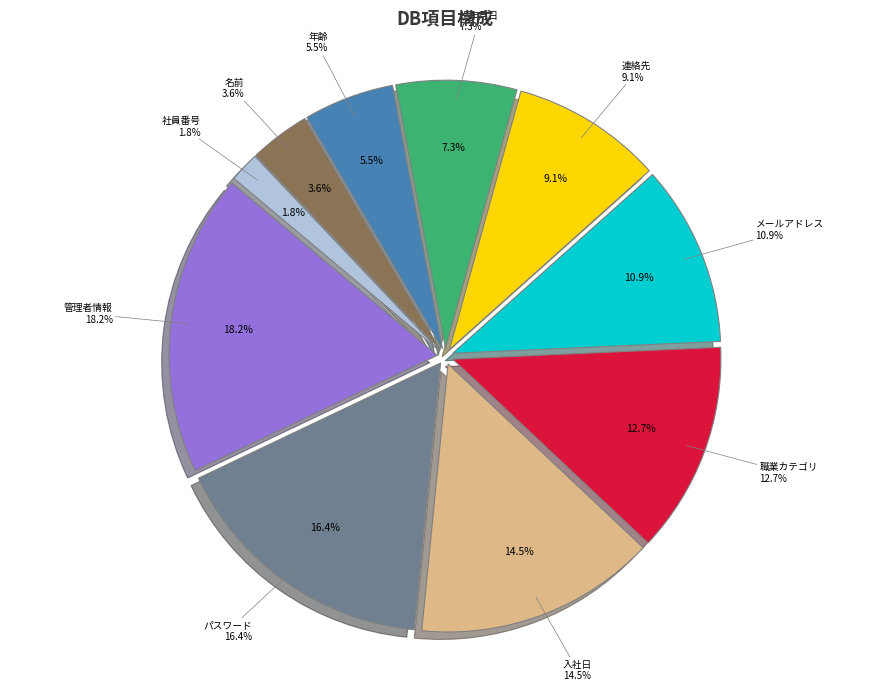

To the nearest percent, what portion does 連絡先 represent?

9%